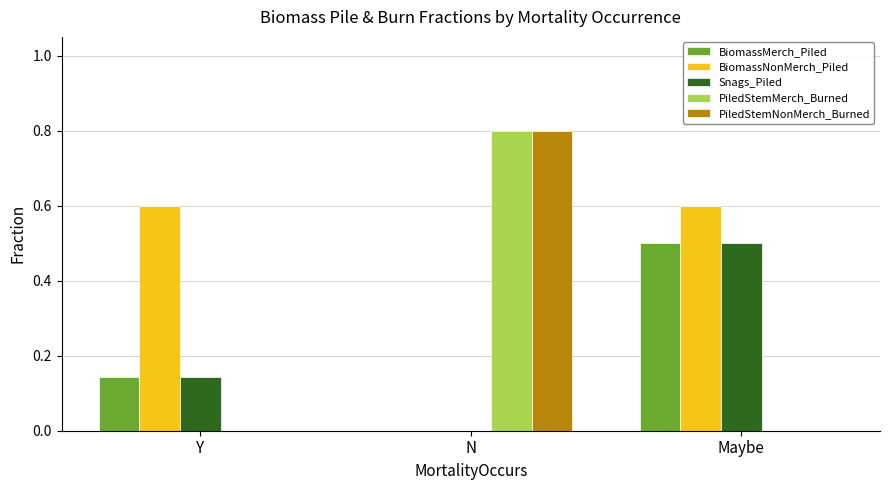

Does the chart contain stacked bars?

No